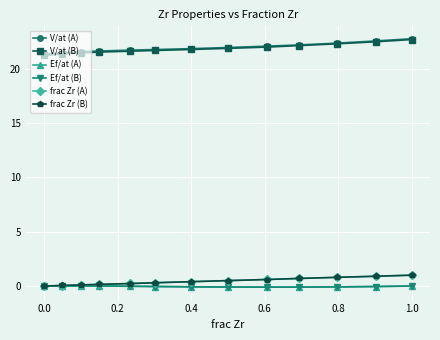

What is the value of the V/at (A) point at the 8th from the left?

22.0